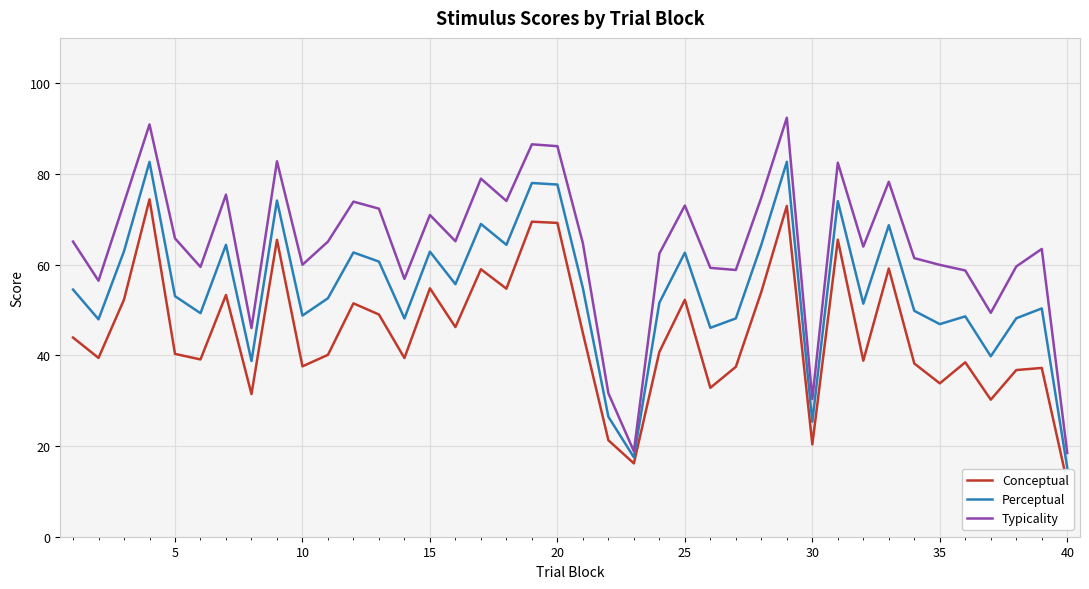

What is the sum of all Perceptual values?

2180.5